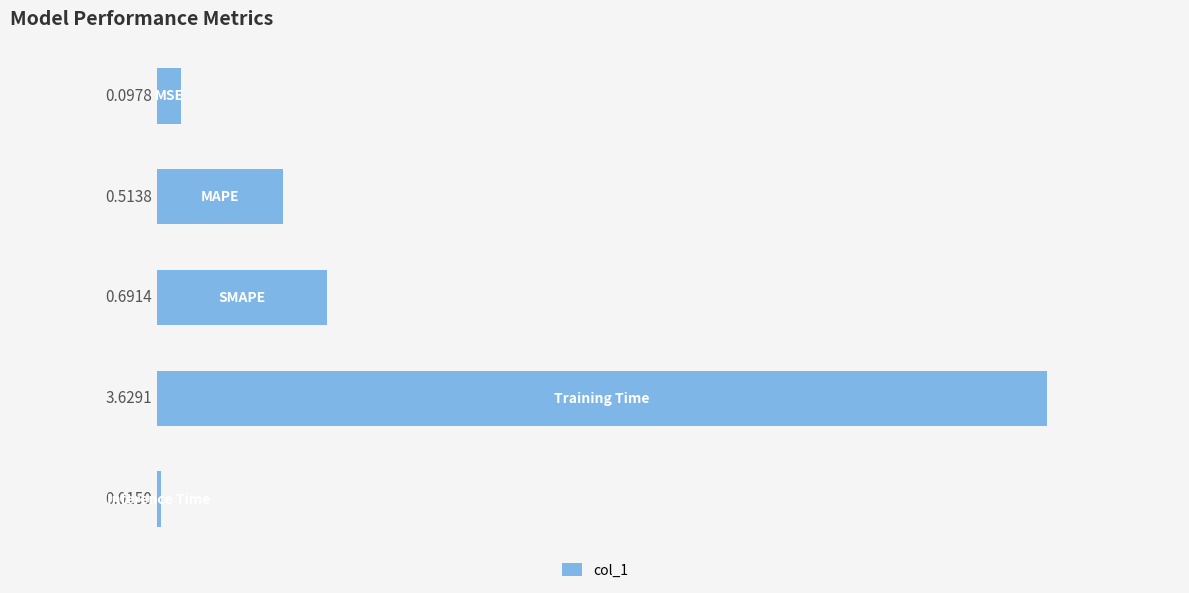

What is the sum of all values?

4.9